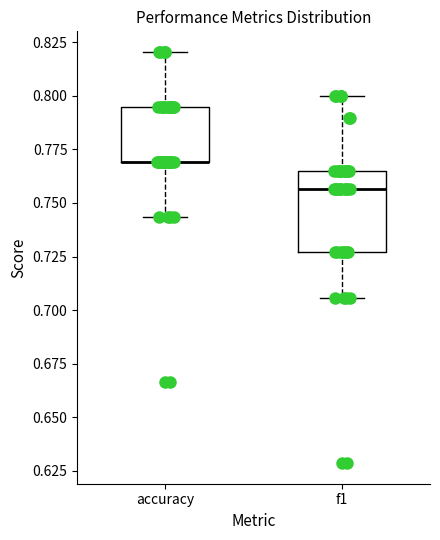

Where does the lower whisker of the box for f1 end on the y-axis? The values are not printed on the chart, so give them approximately, as read against the axis.

0.705